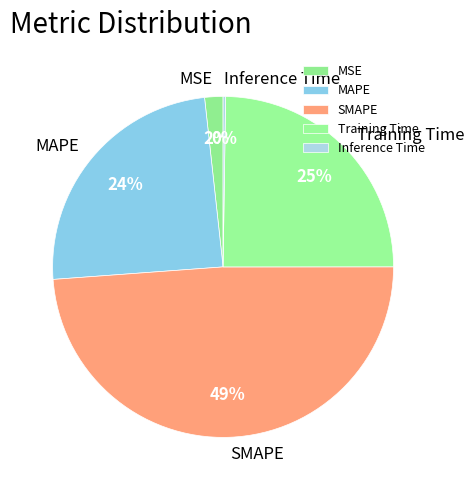

To the nearest percent, what is the difference between the largest and smallest slice percentages?

49%